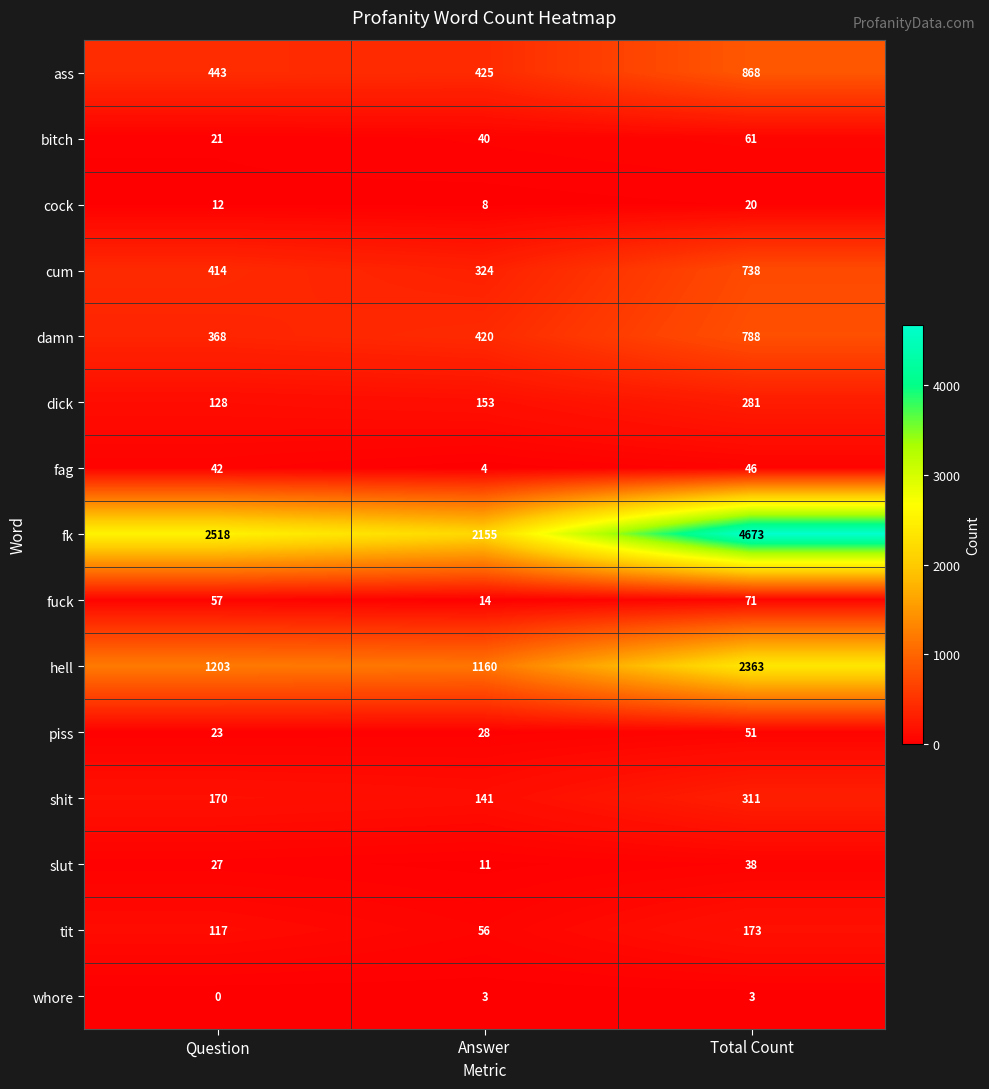

Which series has the largest range (max minus min)?

fk